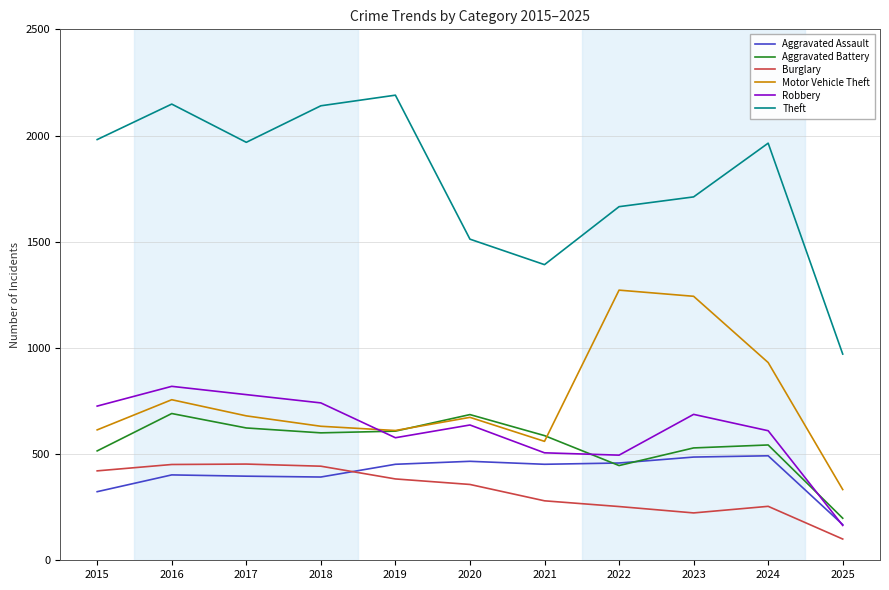

What is the difference between the Robbery values at 2018 and 2015?

15